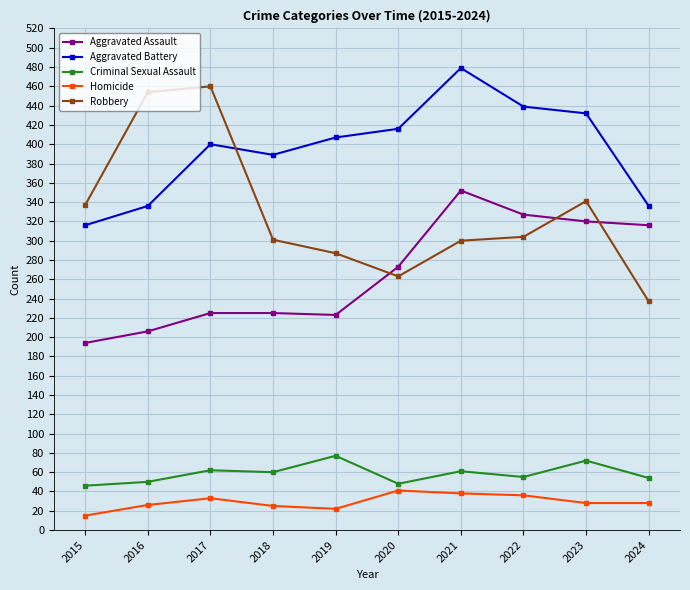

At how many categories does at least one series exceed 99?

10